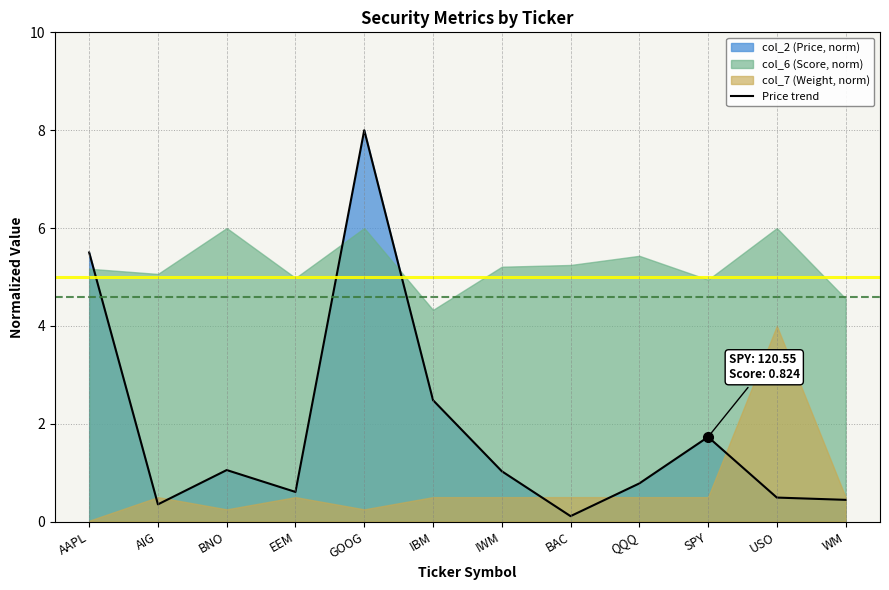

What is the change in value from IWM to WM?

-0.6